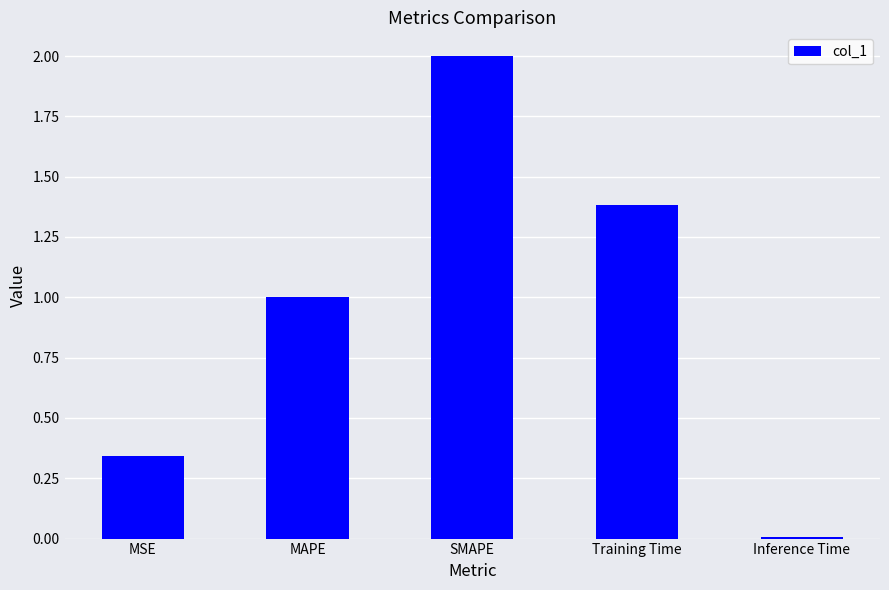

How many bars are there in total?

5